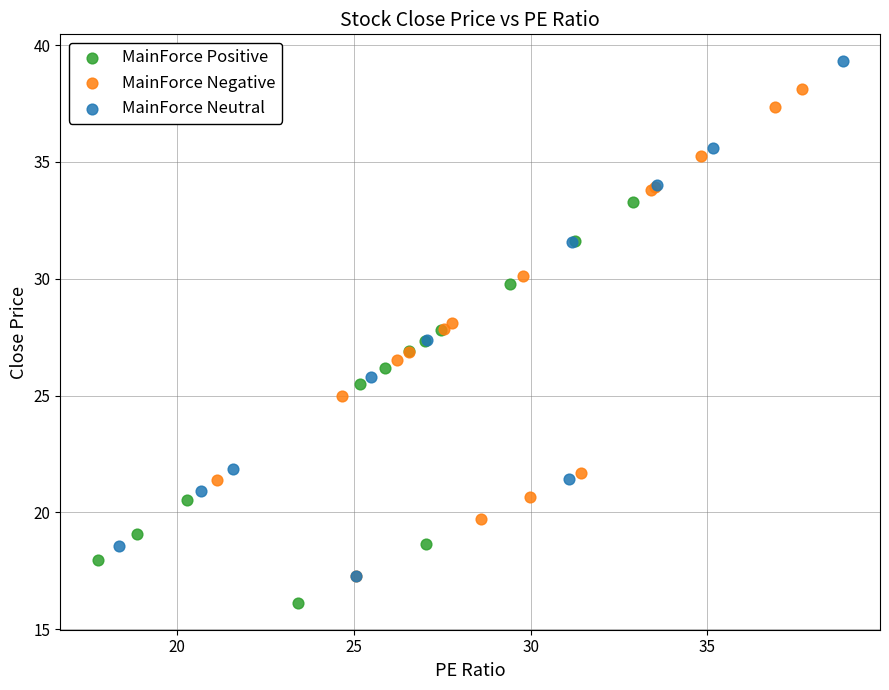

What are all the series names shown in the legend?

MainForce Positive, MainForce Negative, MainForce Neutral